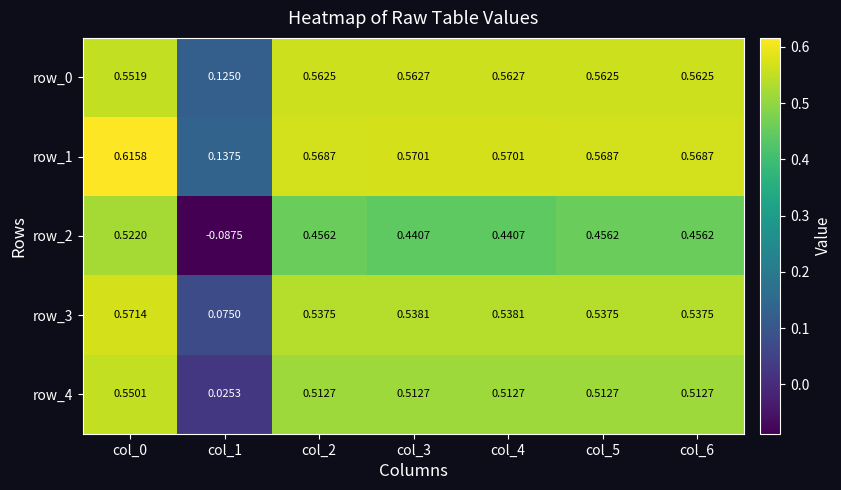

At which category does the chart reach its minimum across all series?

col_1